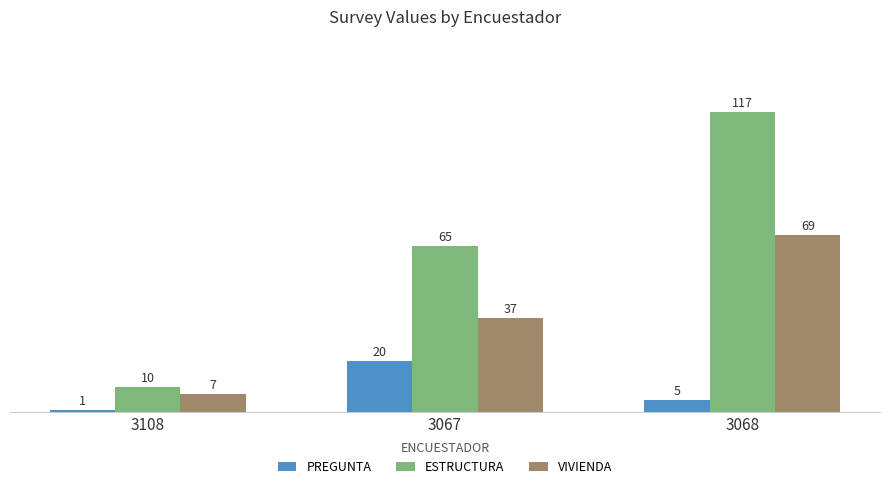

What is the greatest value displayed?

117.0